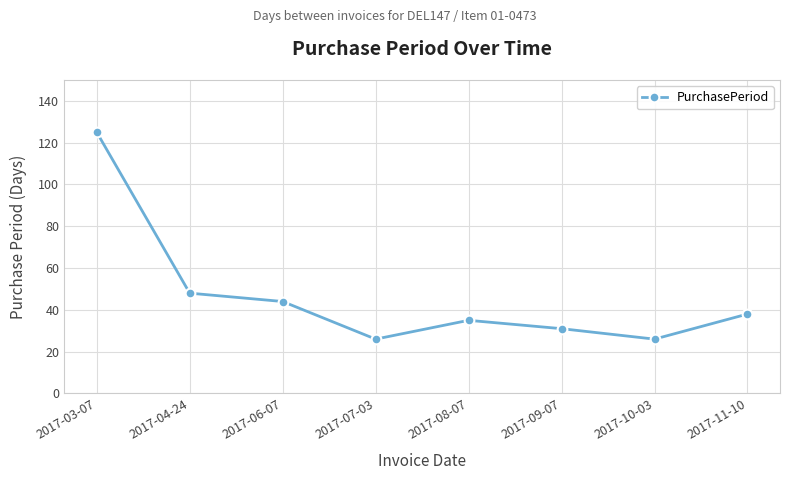

Where is the data nearest to the value 75?

2017-04-24